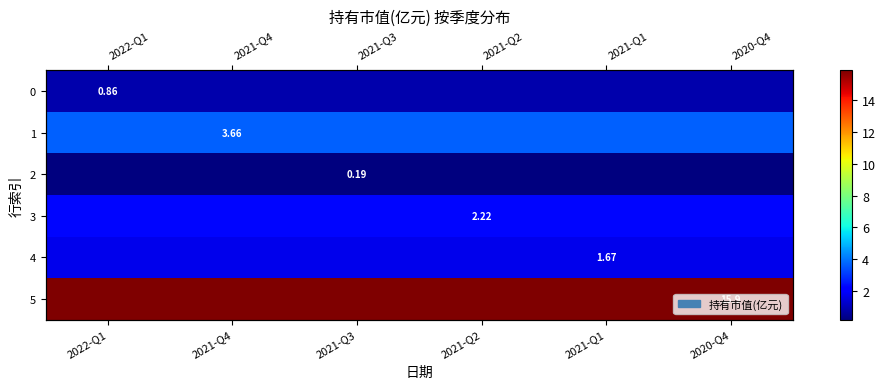

The 3 series shows 2.2 at 2021-Q4. True or false?

True